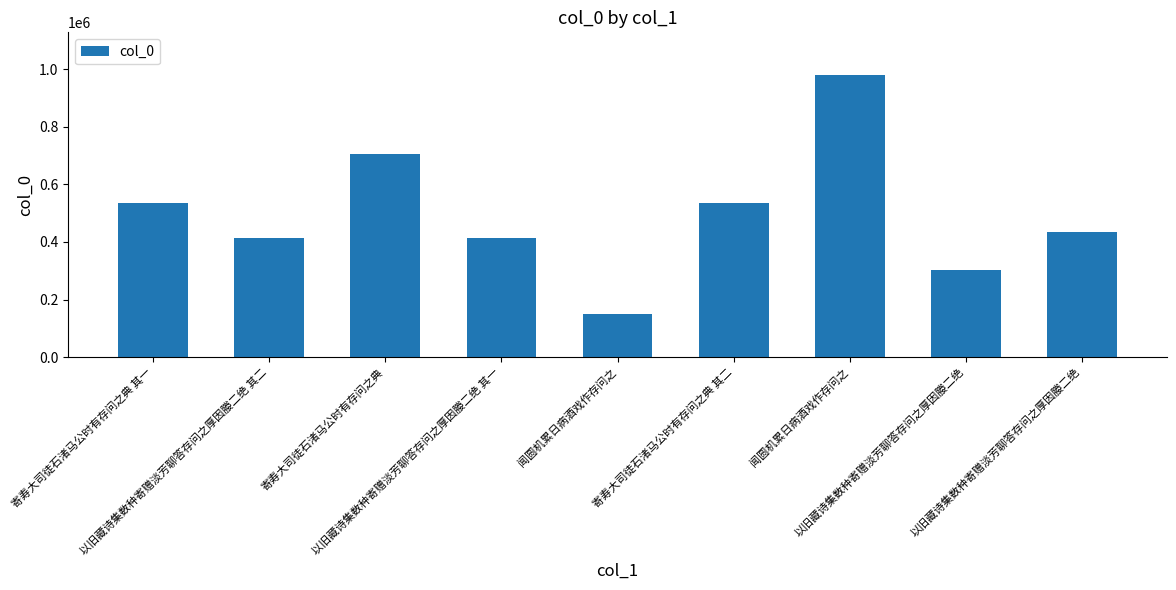

Rank the categories by value from lowest to highest.

闻圆机累日病酒戏作存问之, 以旧藏诗集数种寄赠淡芳聊答存问之厚因媵二绝, 以旧藏诗集数种寄赠淡芳聊答存问之厚因媵二绝 其一, 以旧藏诗集数种寄赠淡芳聊答存问之厚因媵二绝 其二, 以旧藏诗集数种寄赠淡芳聊答存问之厚因媵二绝, 寄寿大司徒石渚马公时有存问之典 其一, 寄寿大司徒石渚马公时有存问之典 其二, 寄寿大司徒石渚马公时有存问之典, 闻圆机累日病酒戏作存问之